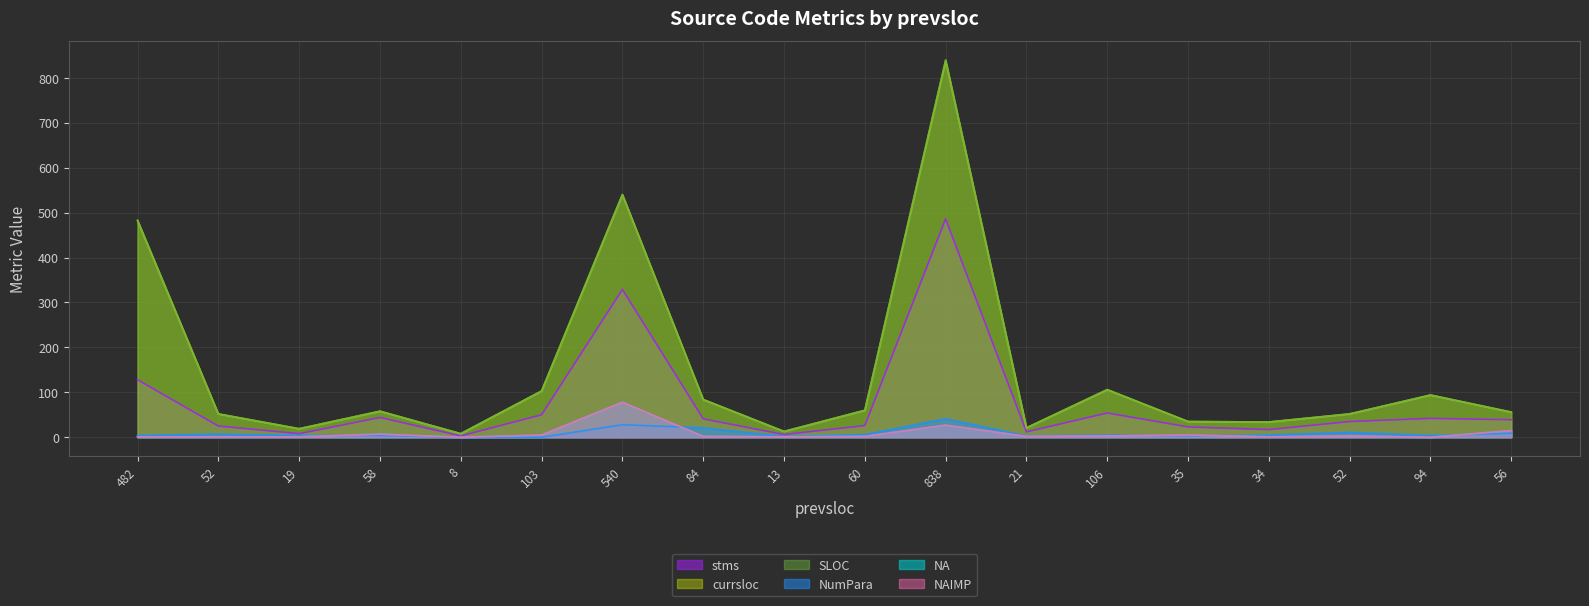

At which category does SLOC reach its first local valley?

19